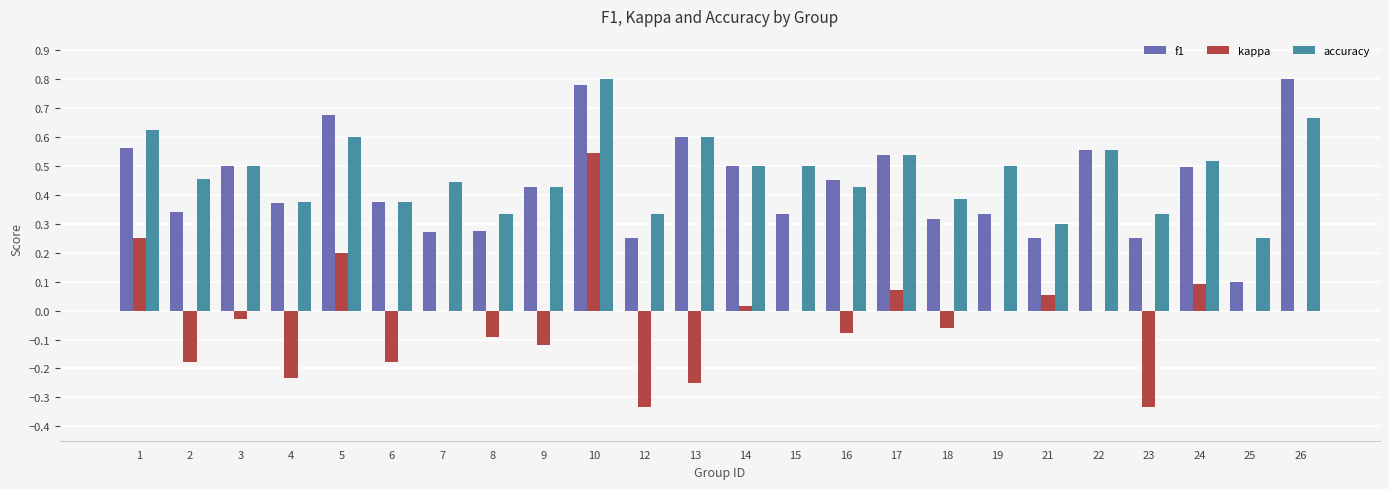

Which series has the largest total across all categories?

accuracy